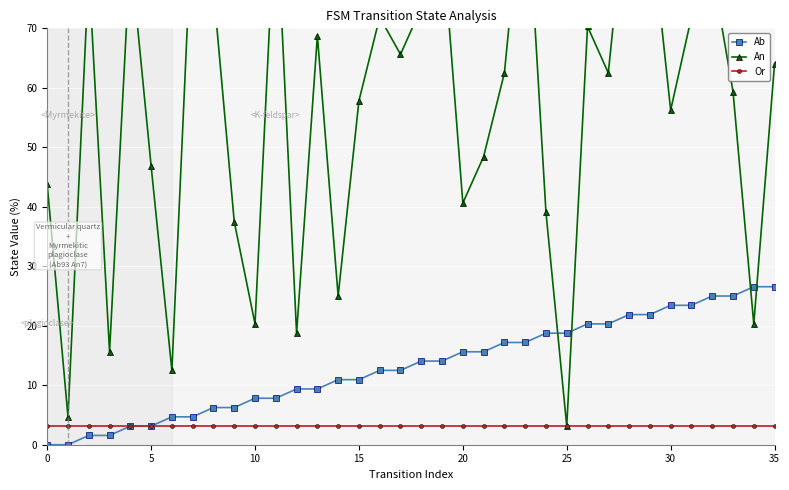

Between which two adjacent categories do Ab and An first intersect?

24 and 25